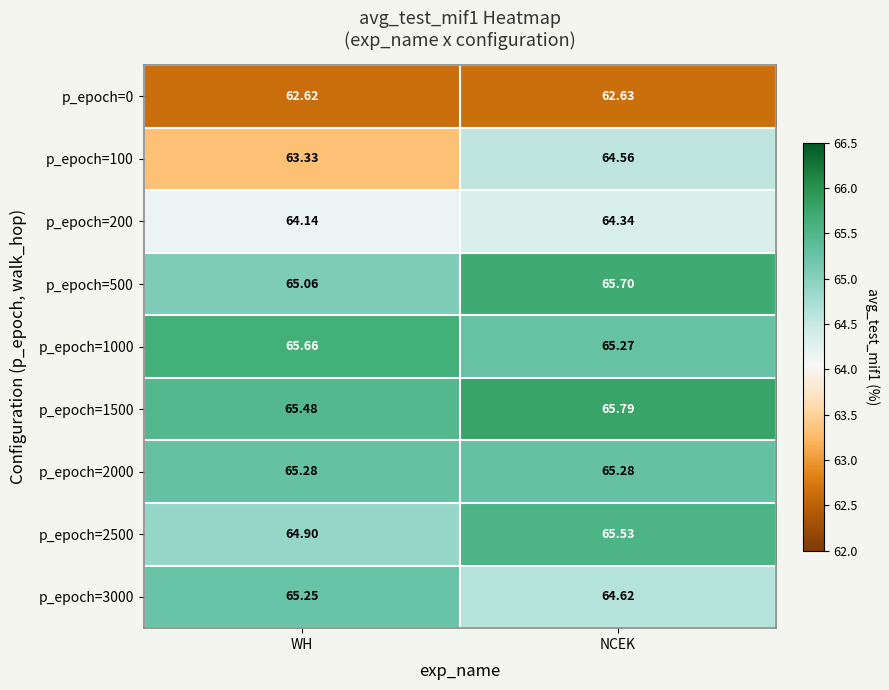

At which label is p_epoch=200 closest to 64?

WH